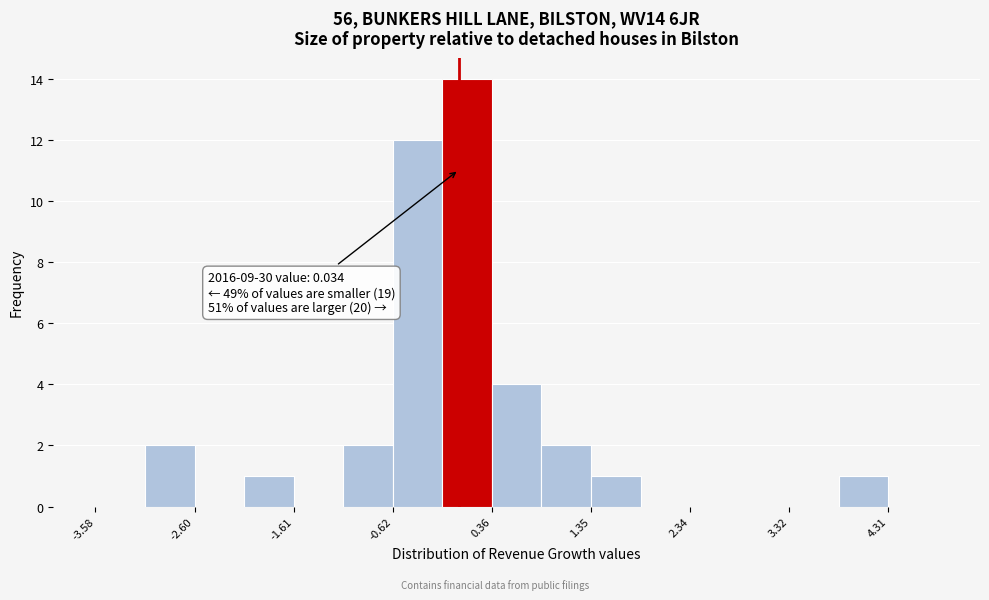

Which range on the x-axis has the tallest bar?

-0.1 to 0.4